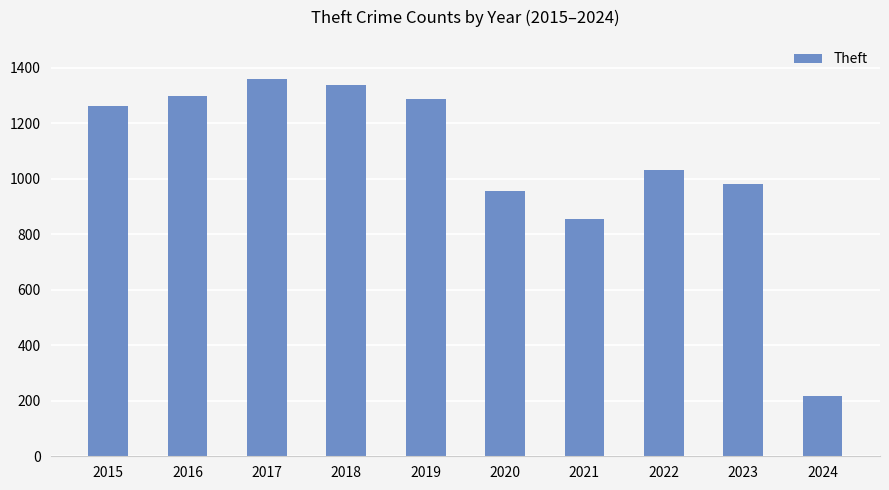

Read the value at 2019.

1288